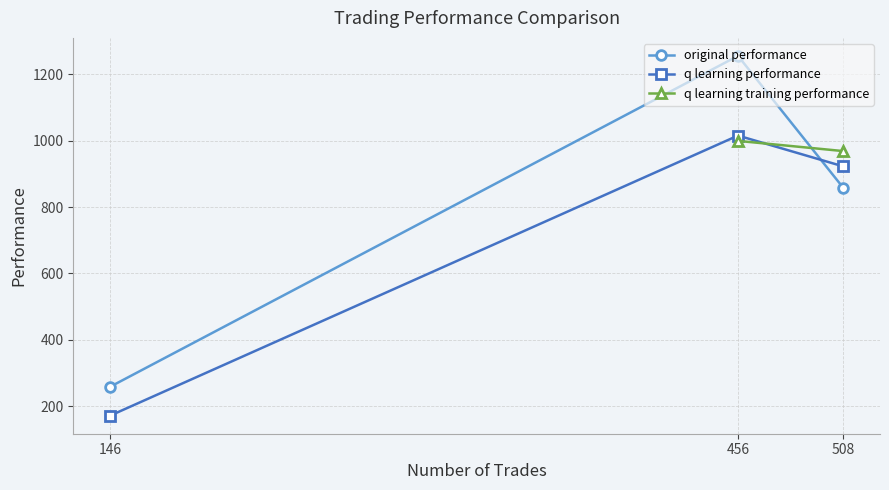

What are all the series names shown in the legend?

original performance, q learning performance, q learning training performance